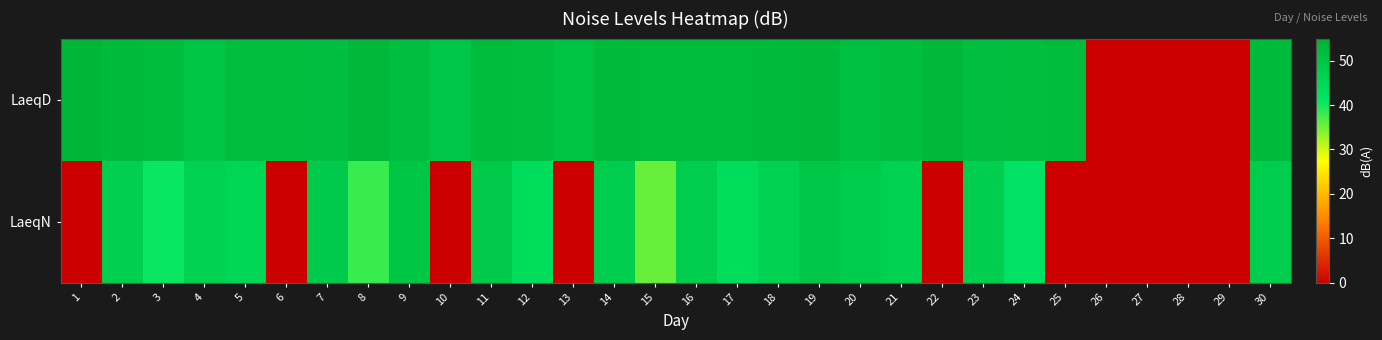

What is the difference between the highest and lowest values at 16?

4.8